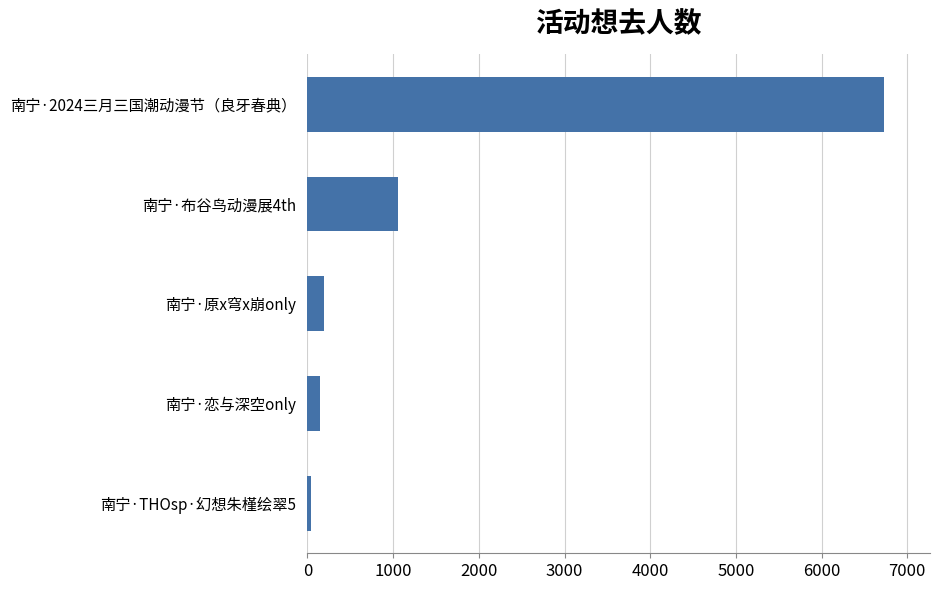

What is the difference between the maximum and minimum values?

6682